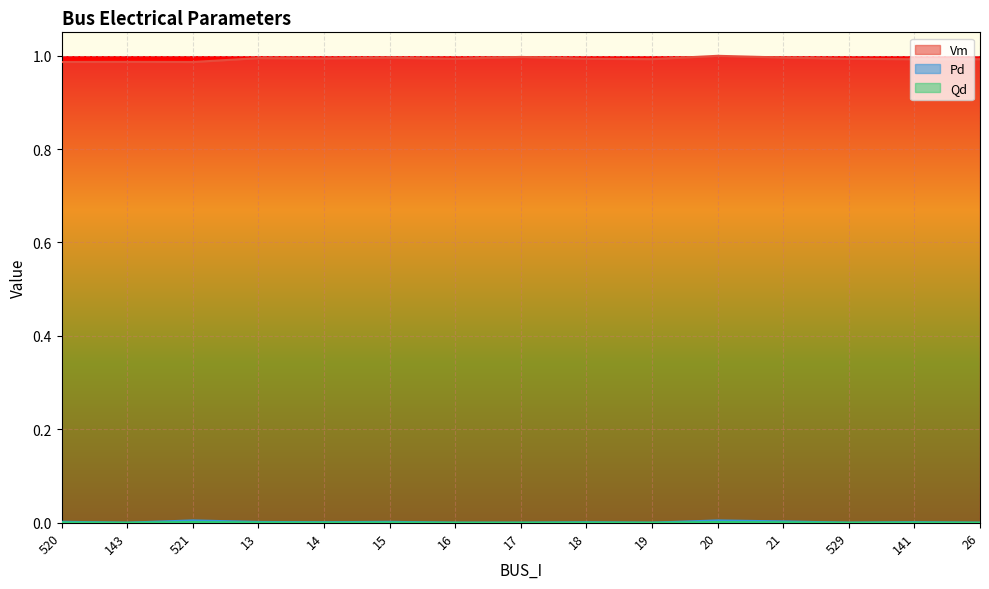

True or false: Qd has a value of 0.0 at 20.

True